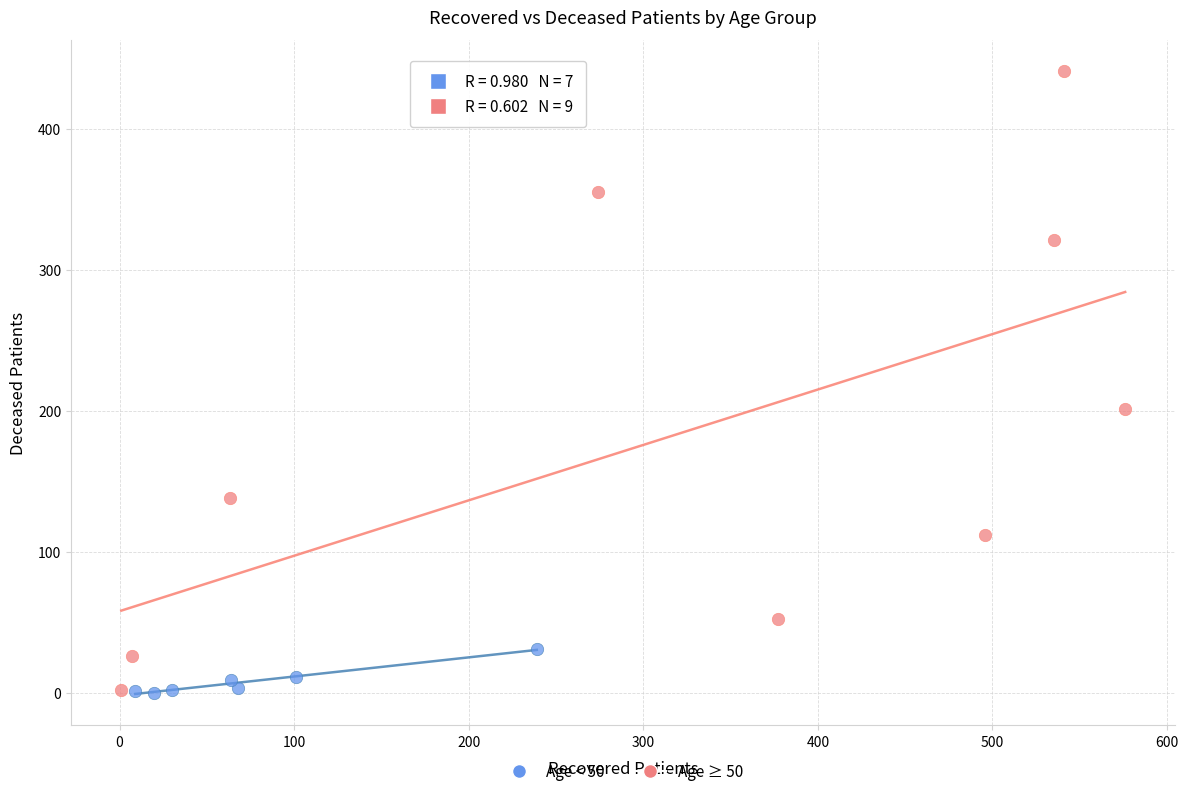

Which series reaches the maximum Y coordinate?

Age ≥ 50